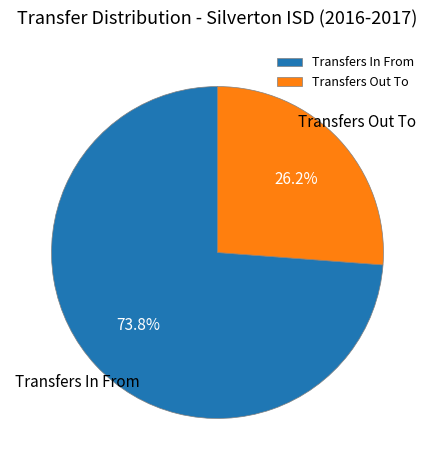

Which has a higher value, Transfers In From or Transfers Out To?

Transfers In From